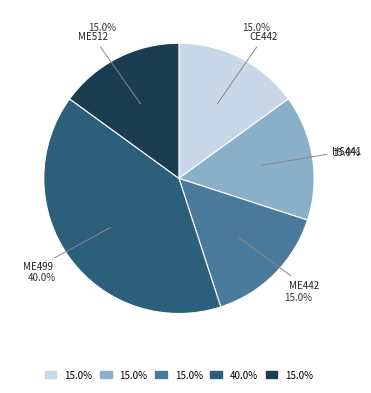

To the nearest percent, what percentage of the pie is ME442?

15%